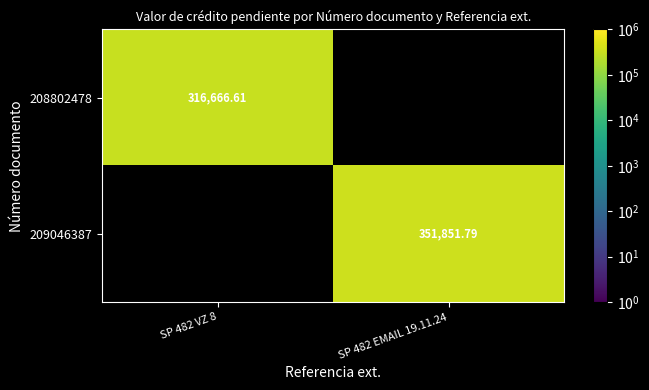

Is it true that 208802478 equals 316666.6 at SP 482 VZ 8?

True